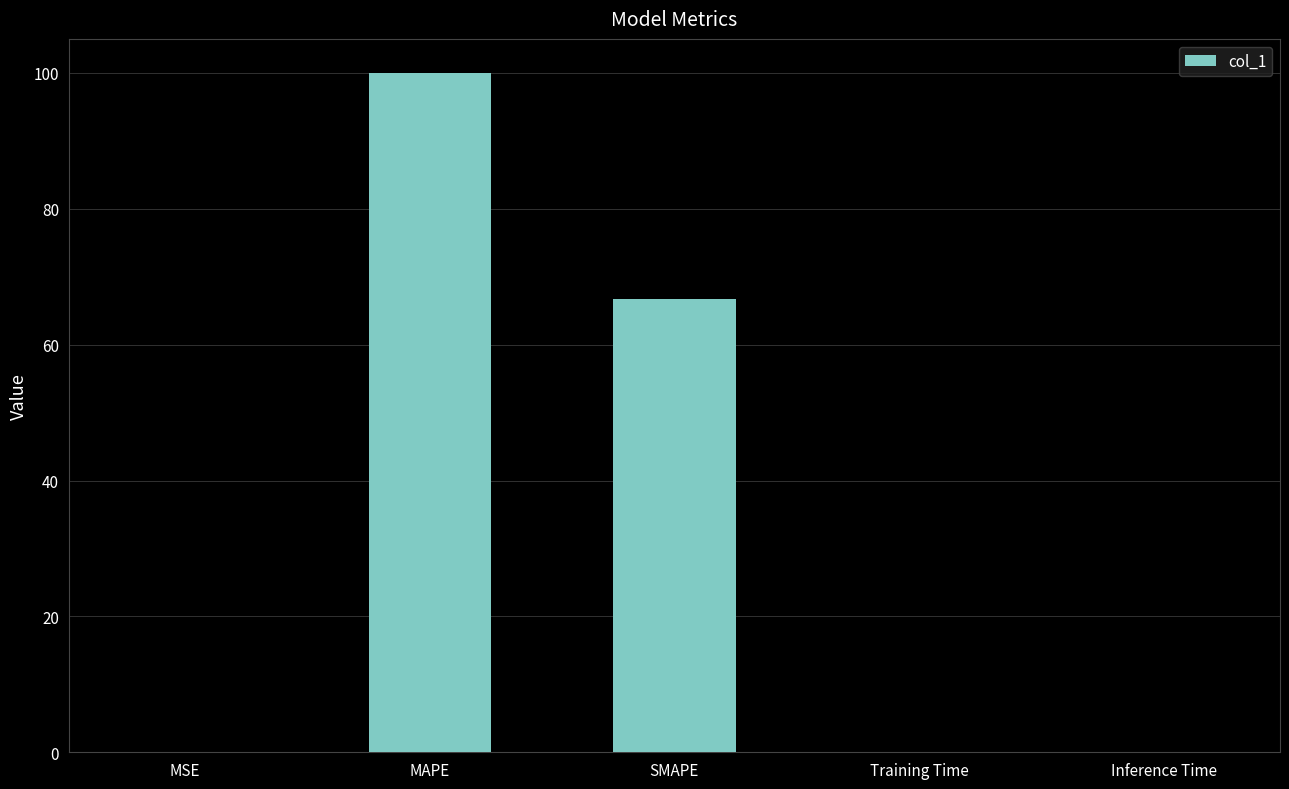

The chart shows a value of 0.0 at MSE. True or false?

True